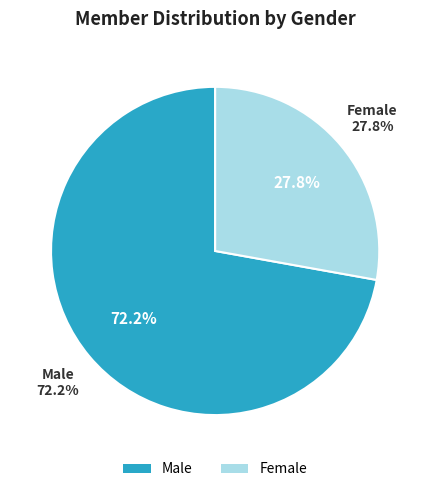

Count the number of slices in the pie.

2